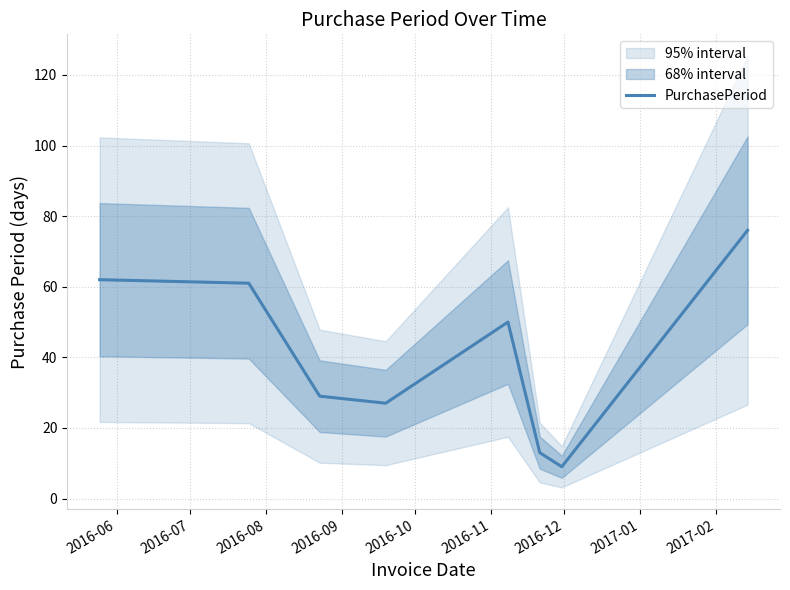

What is the maximum value for PurchasePeriod?

76